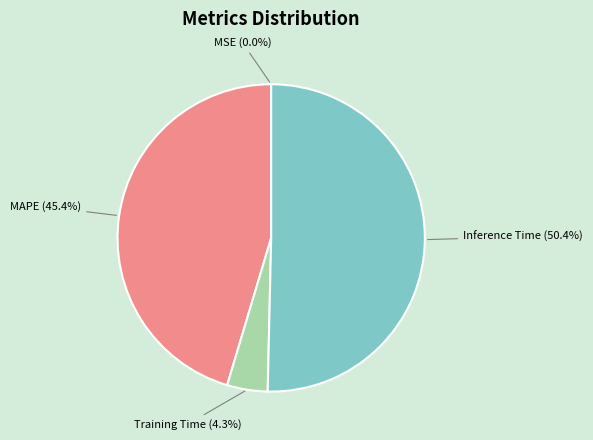

Is there a majority slice in this chart?

Yes